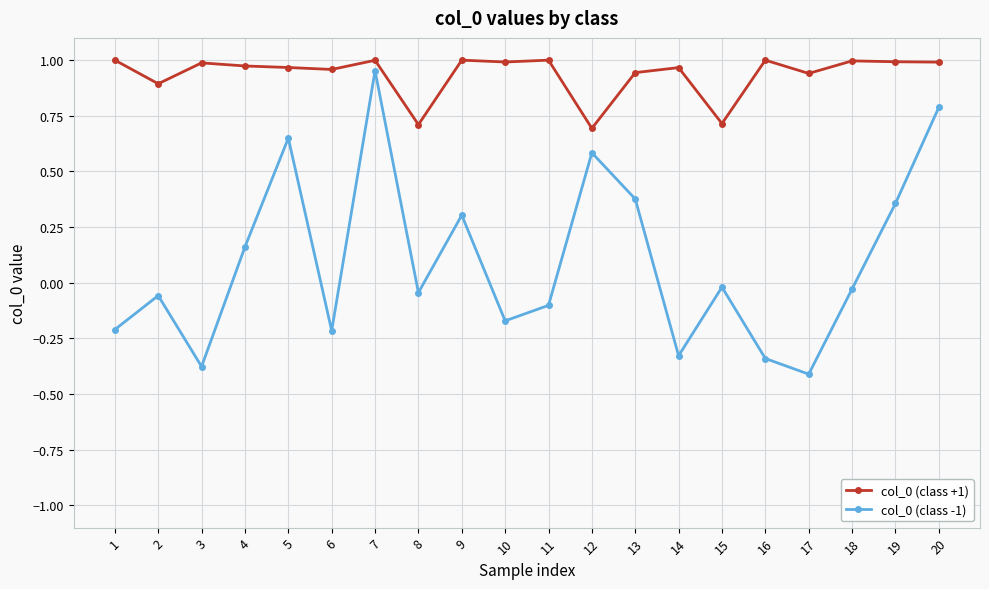

True or false: col_0 (class +1) has more than 0 points higher than both neighbors.

True